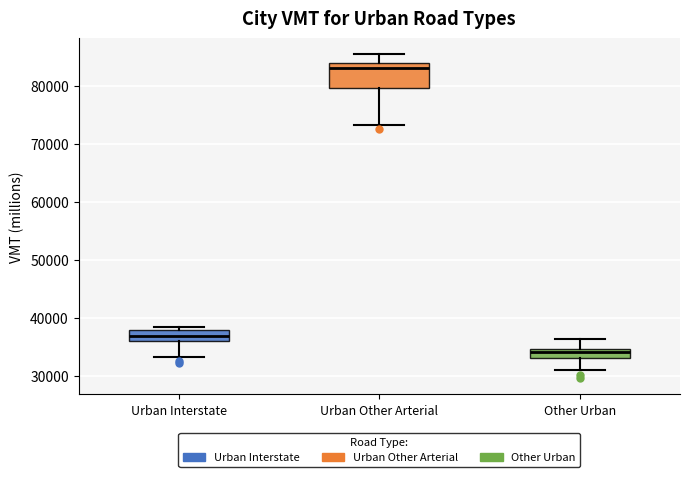

Which box is the tallest, from its lower edge to its upper edge?

Urban Other Arterial